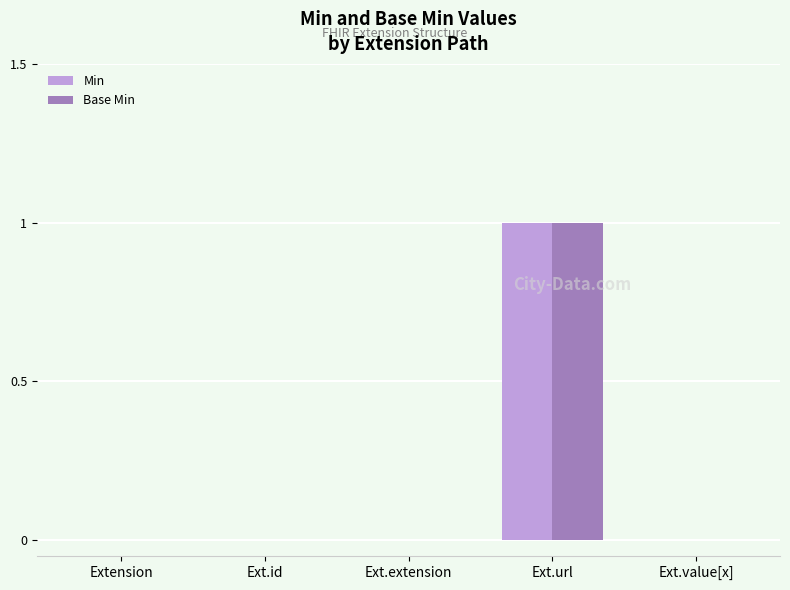

Is it true that Base Min equals 1 at Ext.url?

True